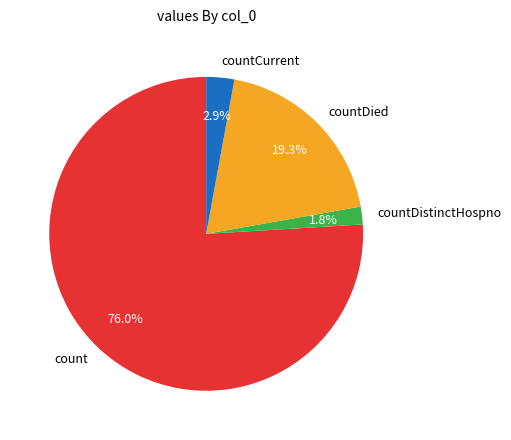

To the nearest percent, what percentage of the pie is countCurrent?

3%